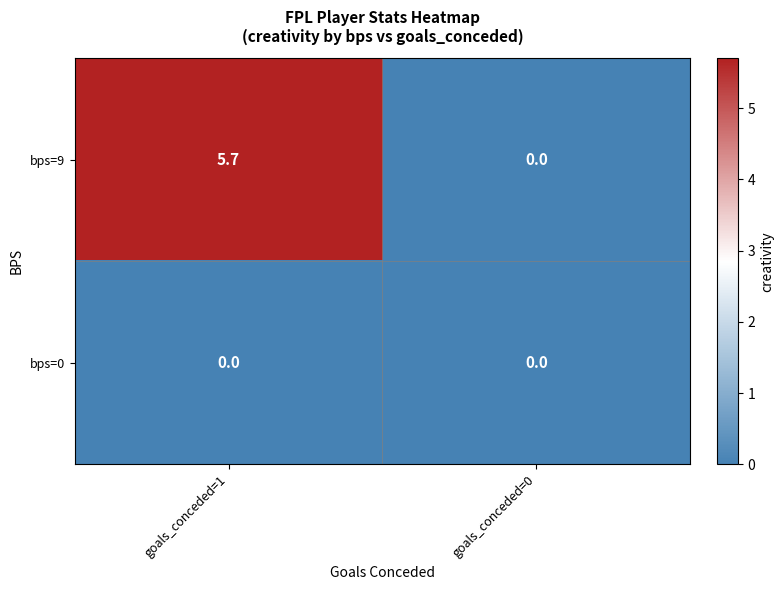

What is the average value of the bps=9 series?

2.9